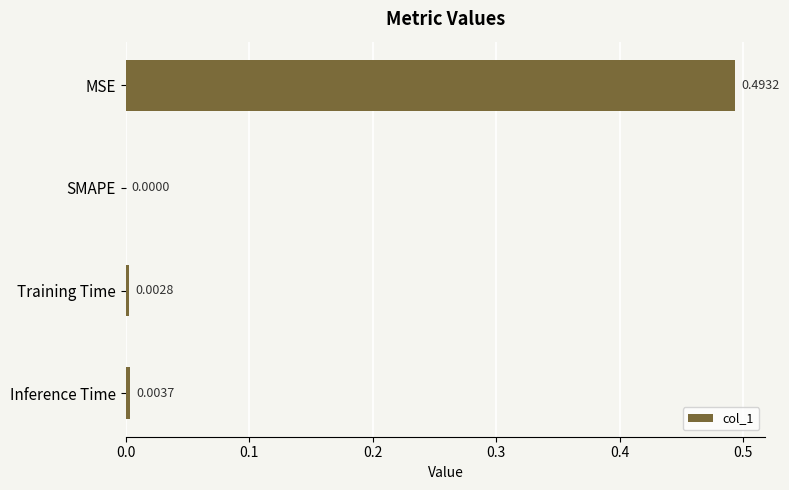

At which category does the chart reach its peak across all series?

MSE